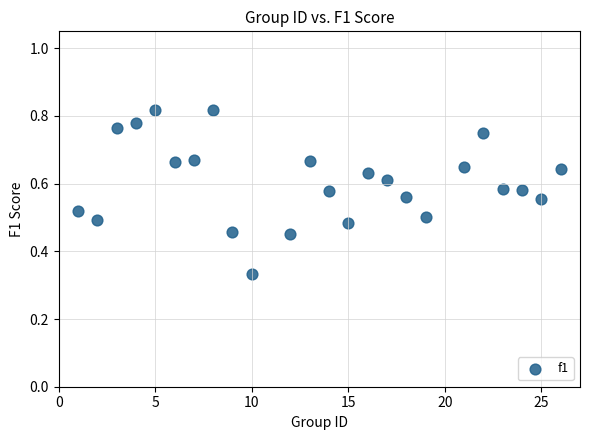

What is the range of X values (max minus min)?

25.0